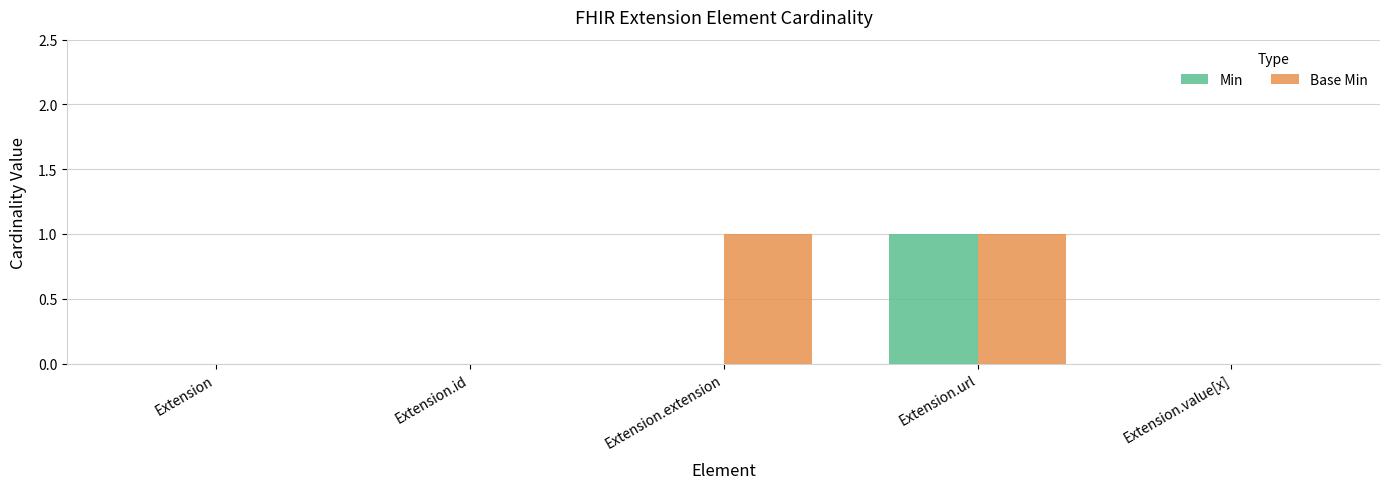

What are all the series names shown in the legend?

Min, Base Min